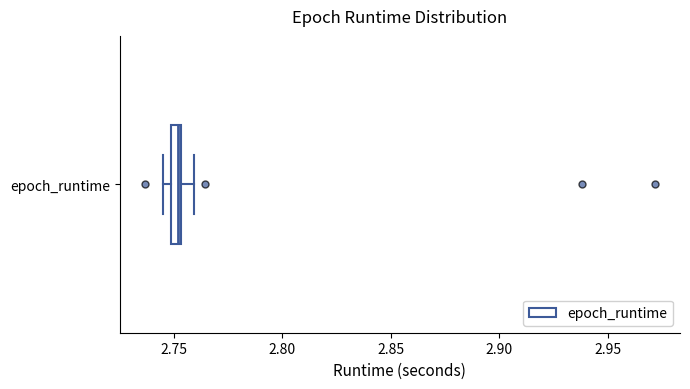

Where is the left edge of the box for epoch_runtime on the x-axis? The values are not printed on the chart, so give them approximately, as read against the axis.

2.750